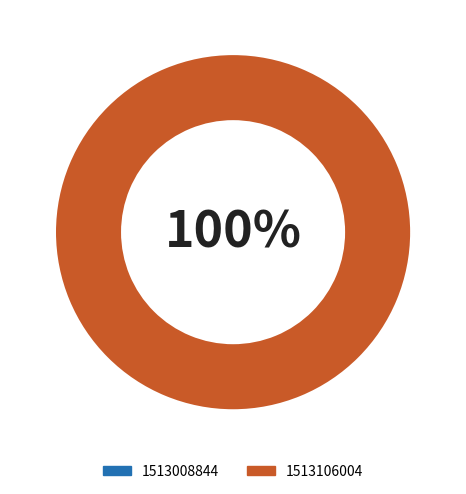

Count the number of slices in the pie.

2